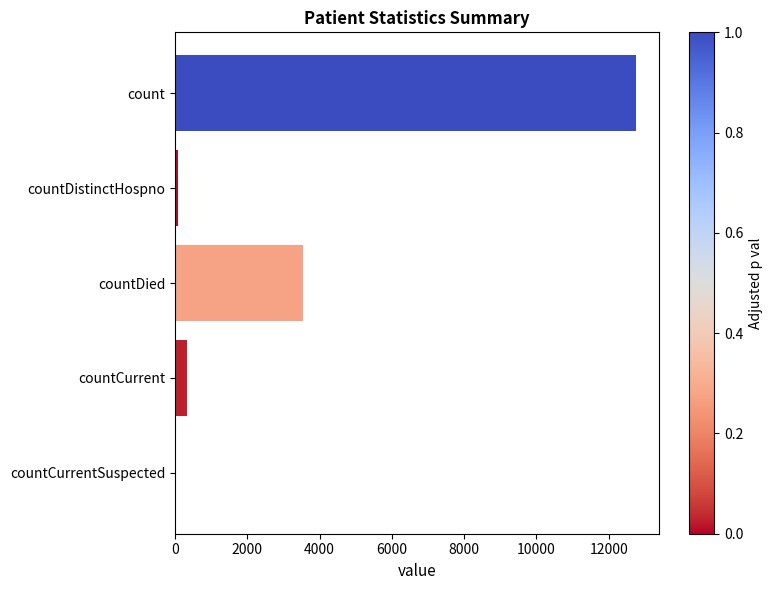

Is it true that the value at countCurrent is 335?

True